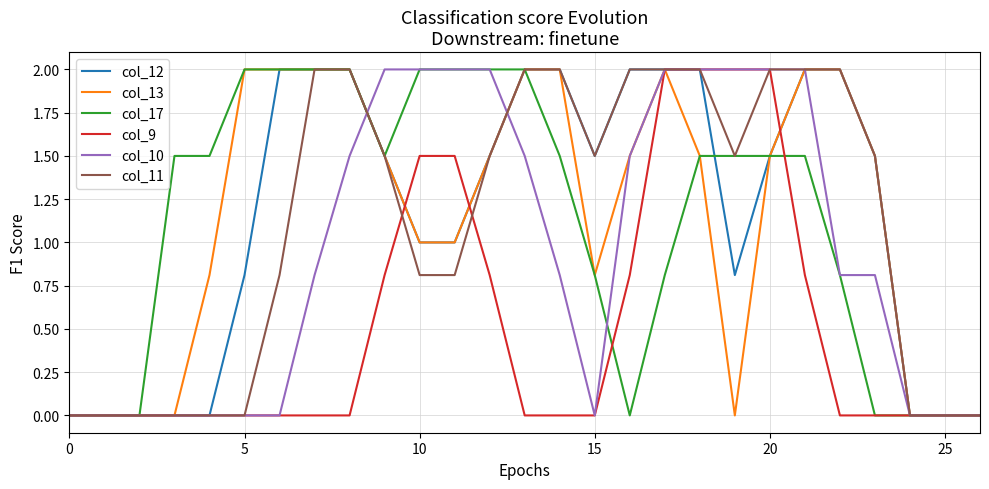

What is the maximum value for col_17?

2.0